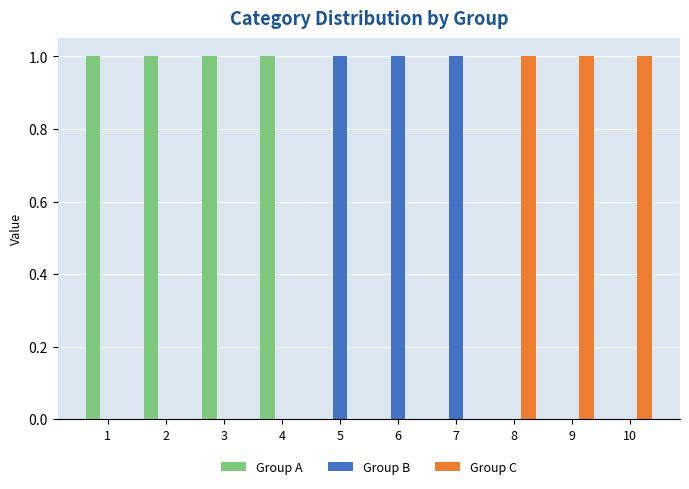

What is the sum of all Group C values?

3